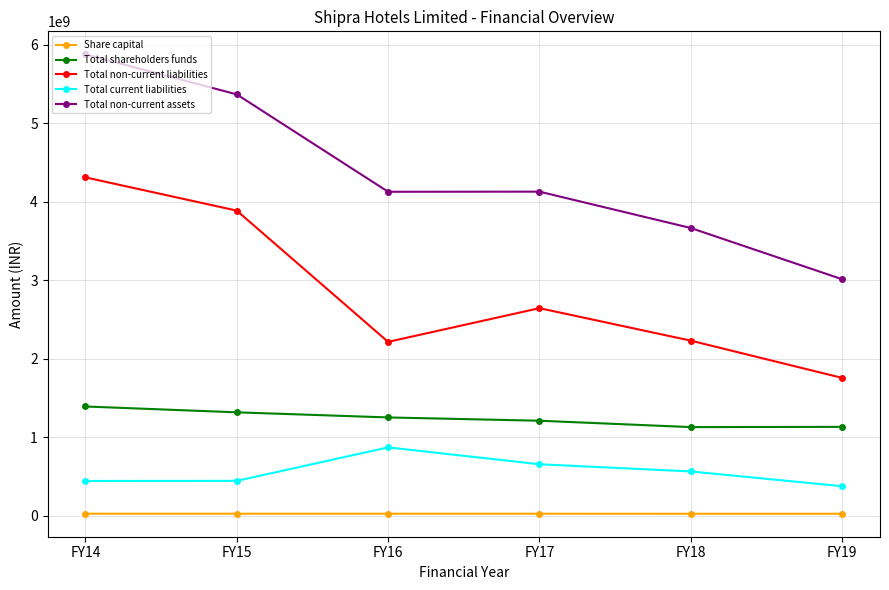

Rank the series at FY15 from highest to lowest value.

Total non-current assets, Total non-current liabilities, Total shareholders funds, Total current liabilities, Share capital